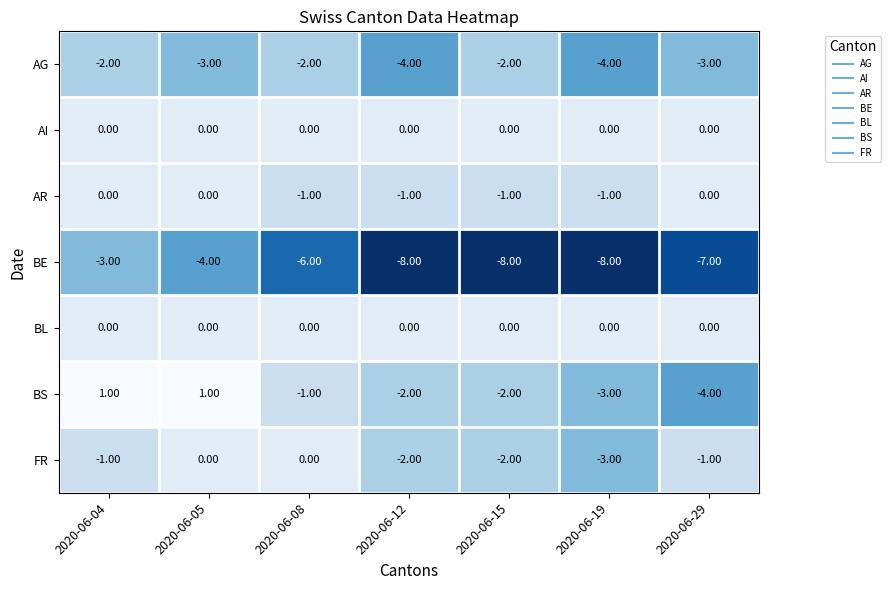

What is the sum of the AG values at 2020-06-04 and 2020-06-15?

-4